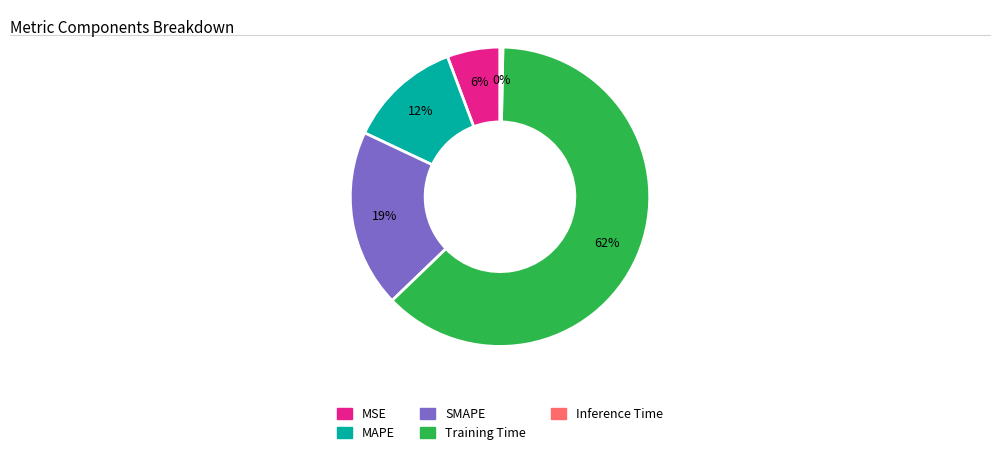

Which has a higher value, MAPE or MSE?

MAPE